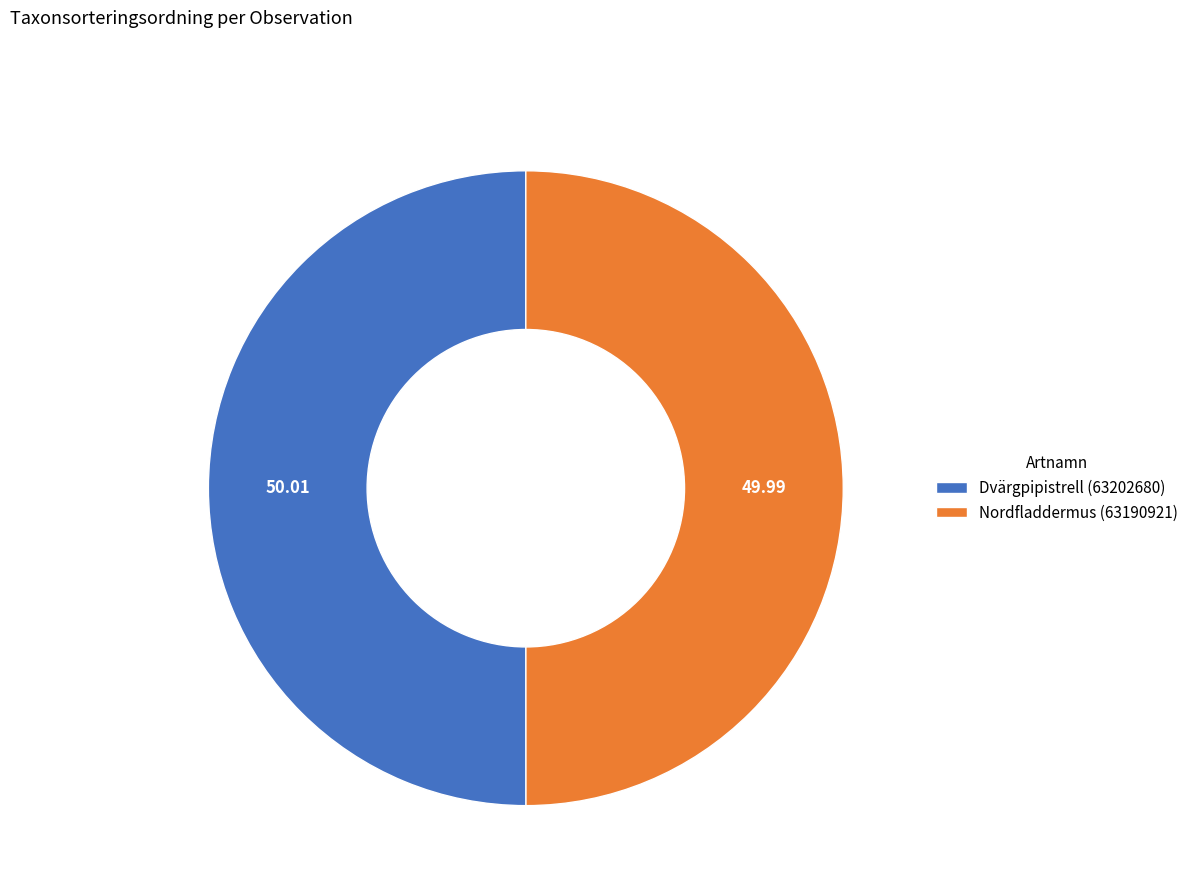

Count the number of slices in the pie.

2